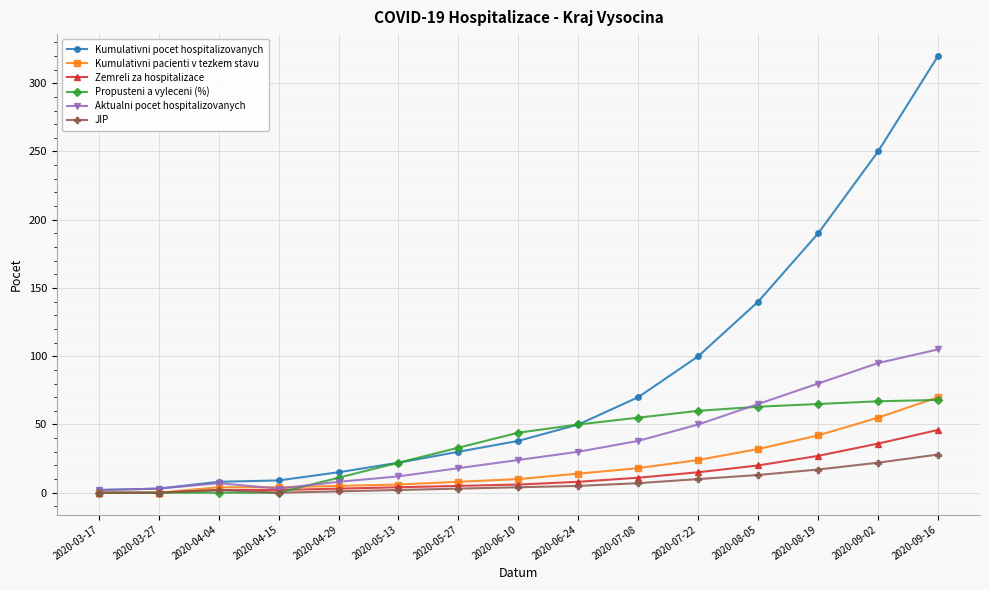

The value of Propusteni a vyleceni (%) at 2020-09-16 is 116. True or false?

False